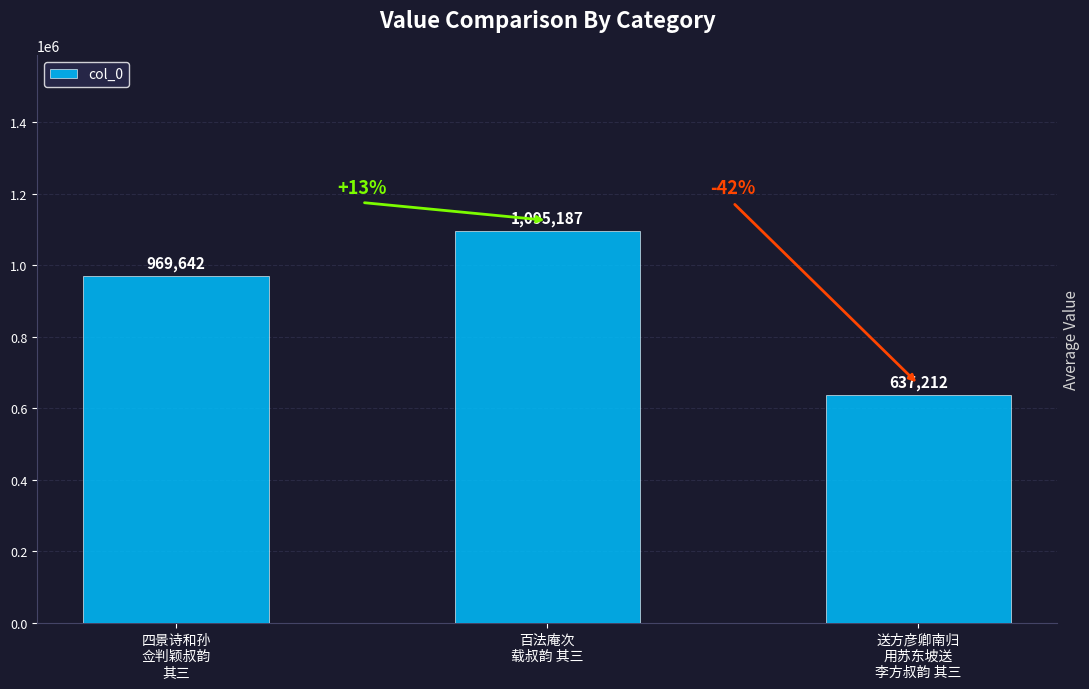

Which label corresponds to the smallest value in the chart?

送方彦卿南归
用苏东坡送
李方叔韵 其三